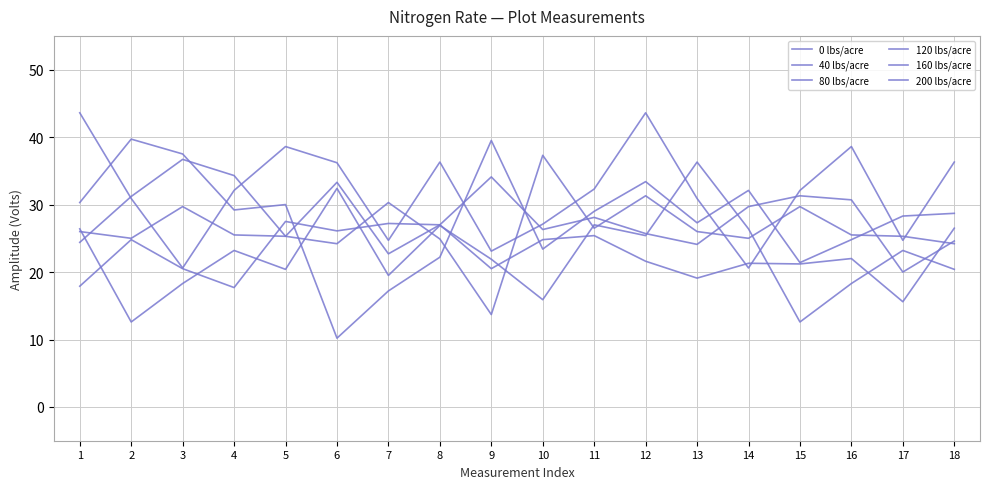

At 11, list the series in order from smallest to largest.

120 lbs/acre, 160 lbs/acre, 80 lbs/acre, 40 lbs/acre, 0 lbs/acre, 200 lbs/acre